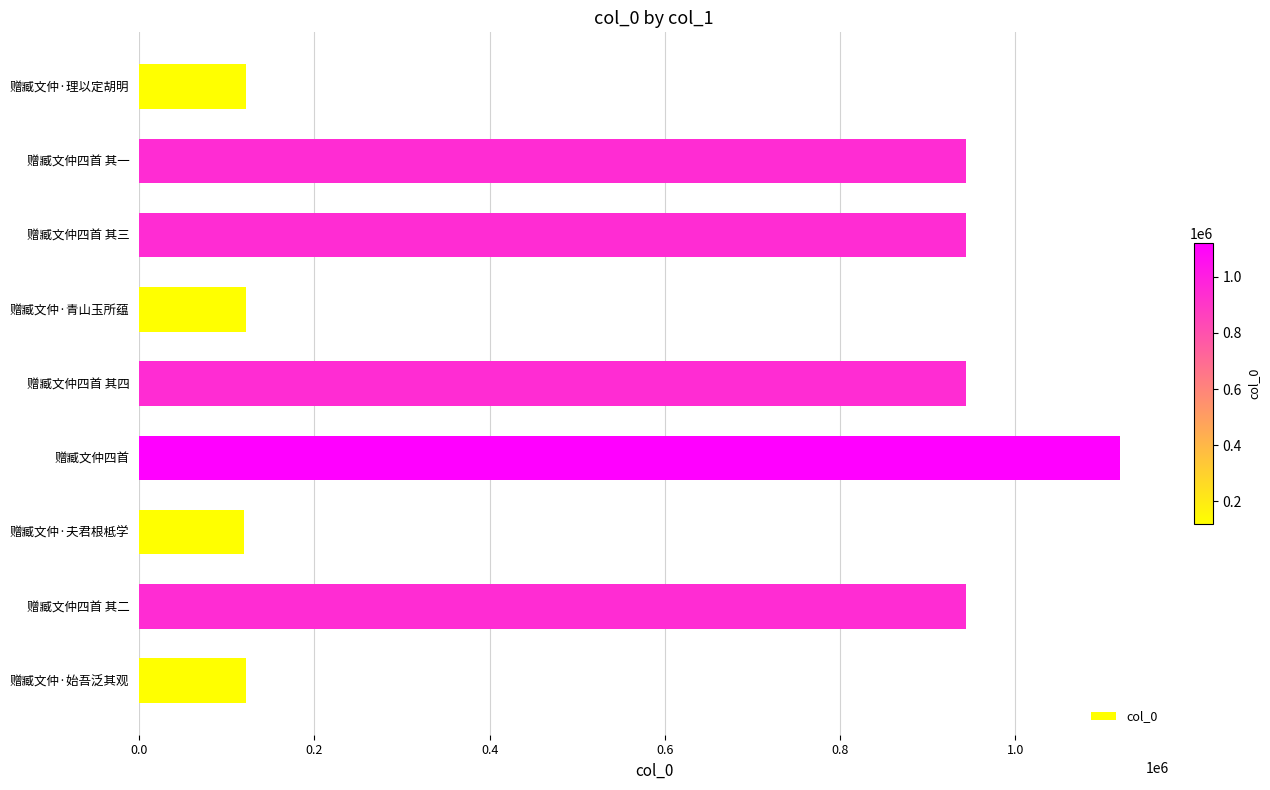

What is the maximum value shown in the chart?

1119663